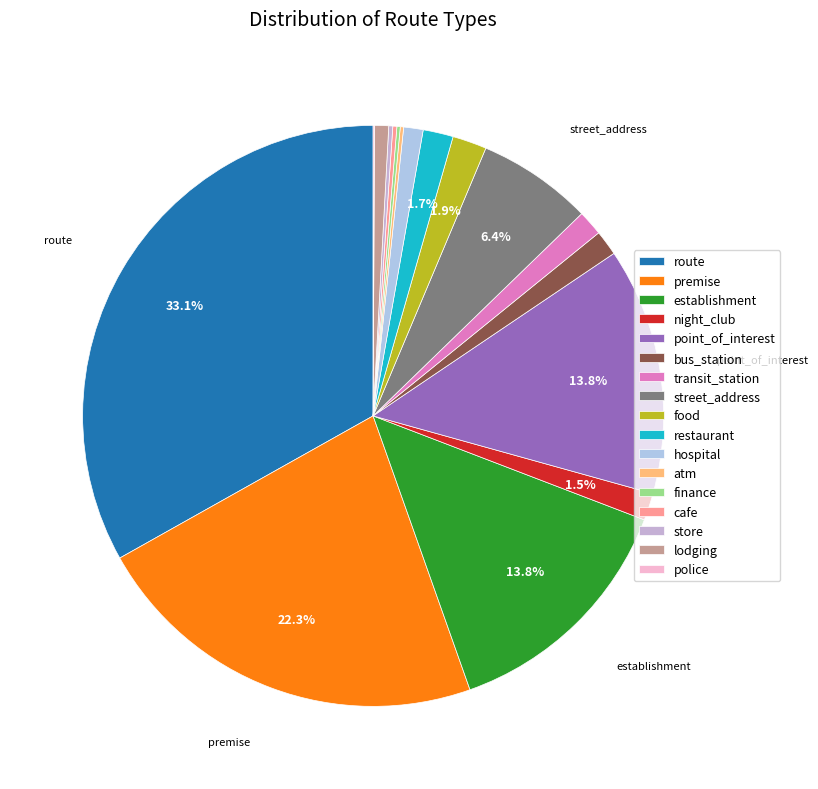

To the nearest percent, what portion does food represent?

2%